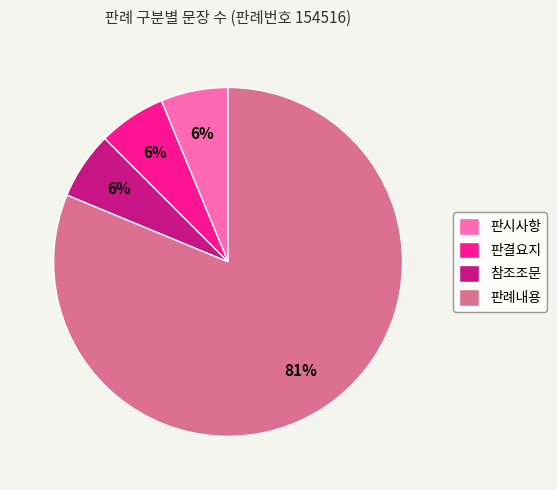

Between 판례내용 and 참조조문, which is larger?

판례내용